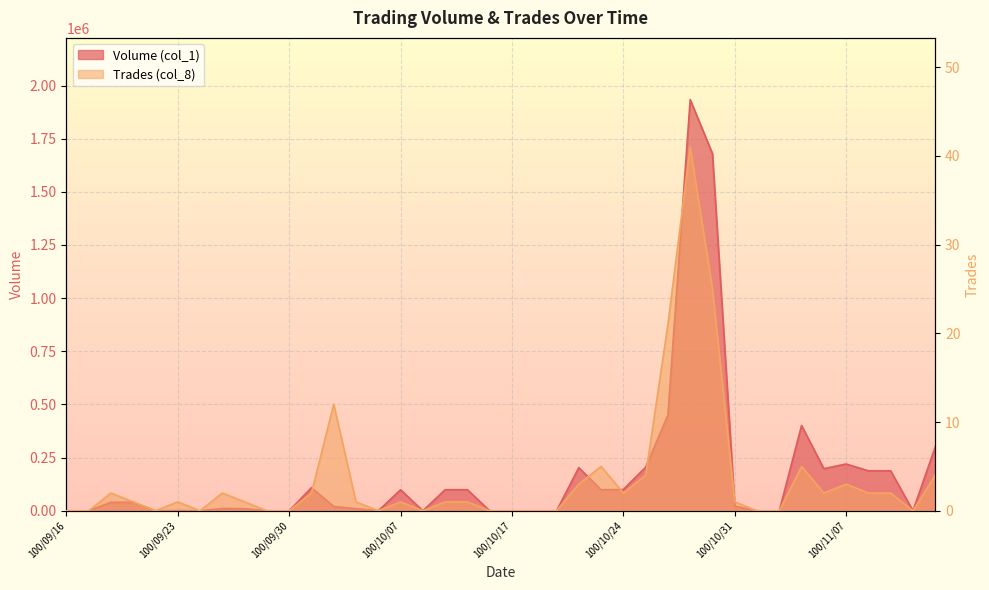

List the labels in order of Trades (col_8) value, largest first.

100/10/27, 100/10/28, 100/10/26, 100/10/04, 100/10/21, 100/11/03, 100/10/25, 100/11/11, 100/10/20, 100/11/07, 100/09/20, 100/09/27, 100/10/03, 100/10/24, 100/11/04, 100/11/08, 100/11/09, 100/09/21, 100/09/23, 100/09/28, 100/10/05, 100/10/07, 100/10/12, 100/10/13, 100/10/31, 100/09/16, 100/09/19, 100/09/22, 100/09/26, 100/09/29, 100/09/30, 100/10/06, 100/10/11, 100/10/14, 100/10/17, 100/10/18, 100/10/19, 100/11/01, 100/11/02, 100/11/10